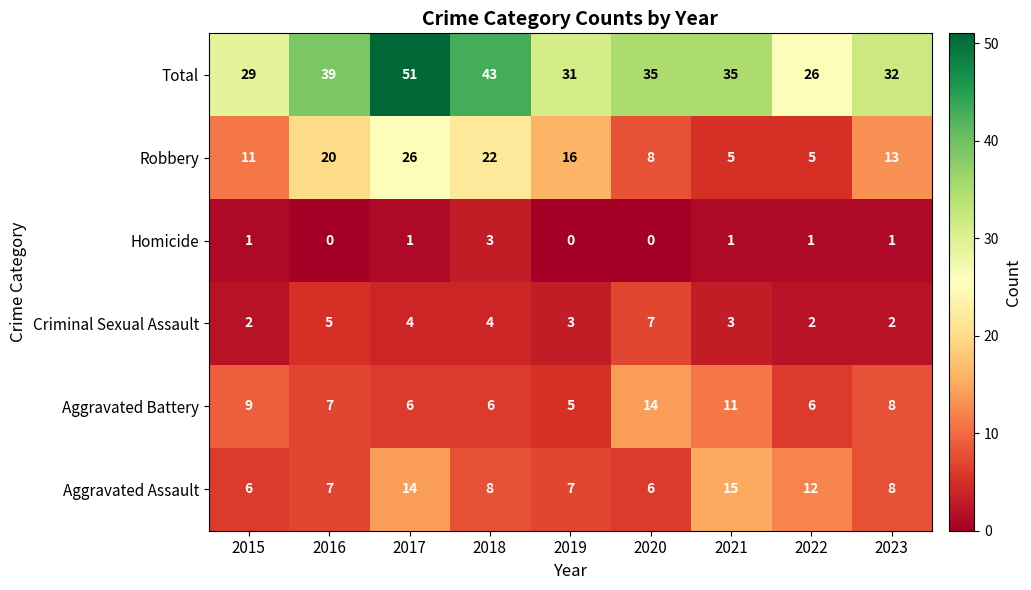

What is the total value across all series at 2016?

78